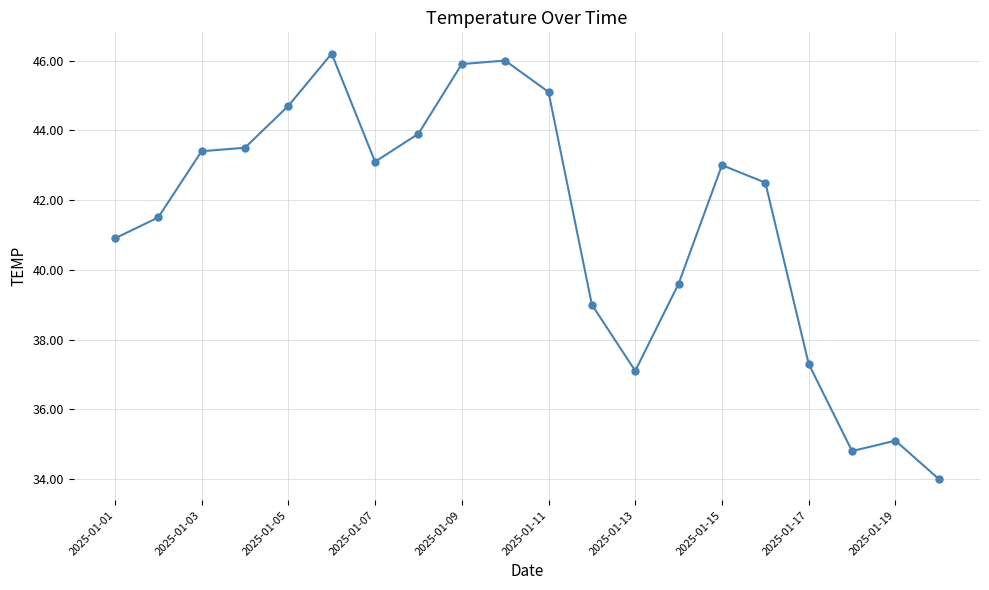

What is the greatest value displayed?

46.2